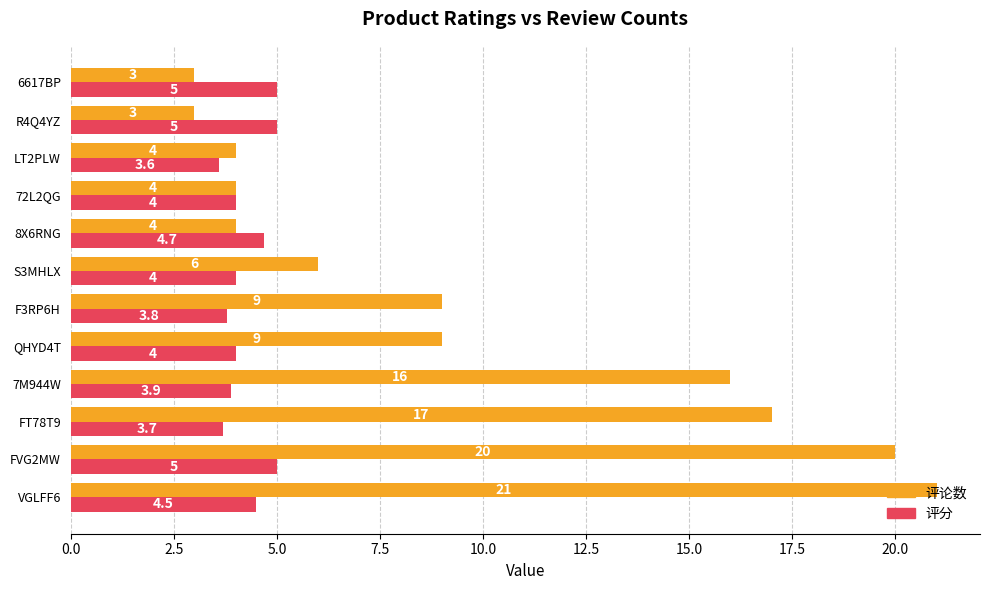

Which series has the largest range (max minus min)?

评论数